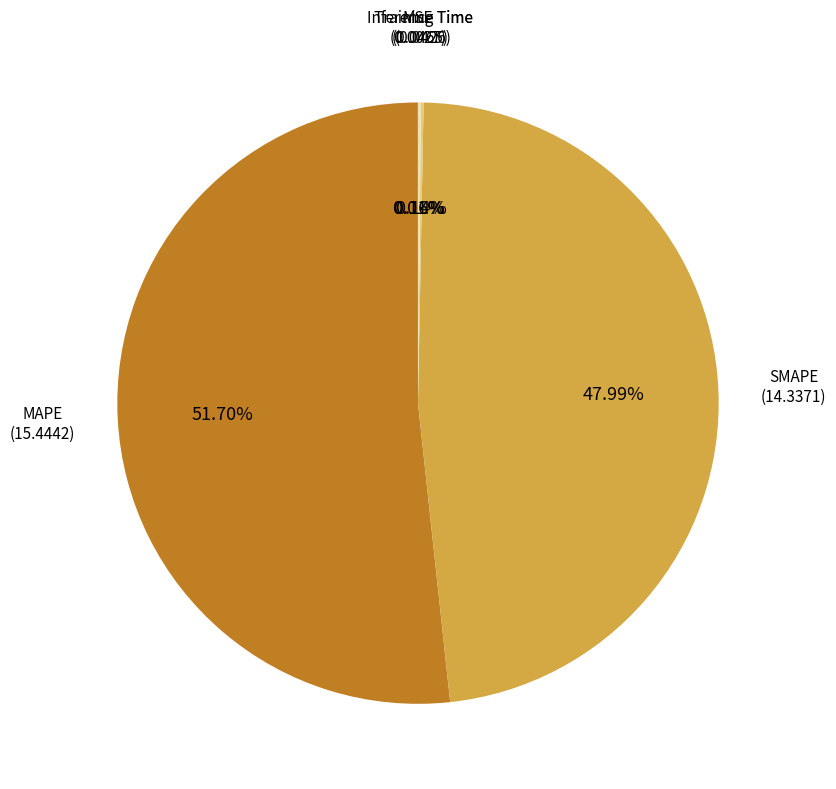

What is the majority slice?

MAPE